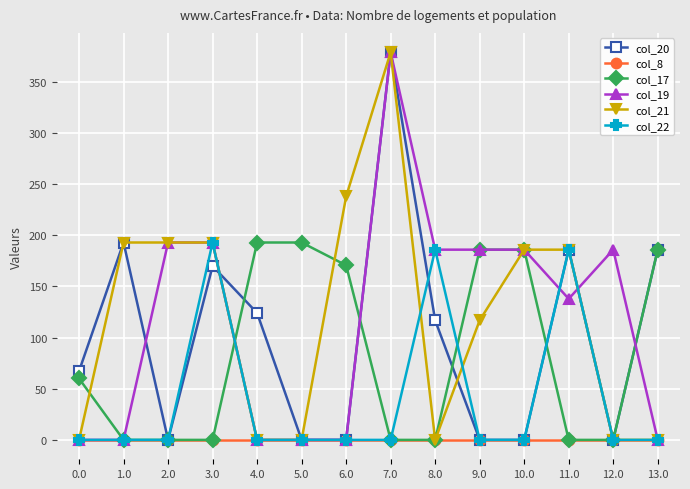

True or false: col_20 has more than 0 interior local peaks.

True